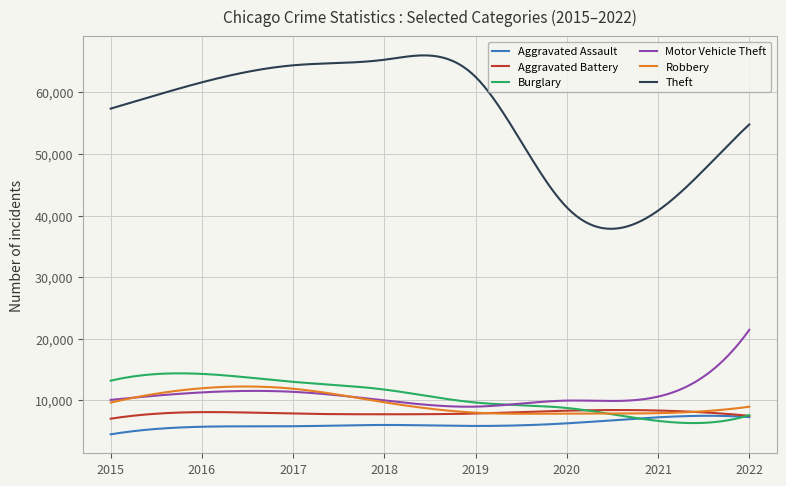

Which series has the widest spread of values?

Theft